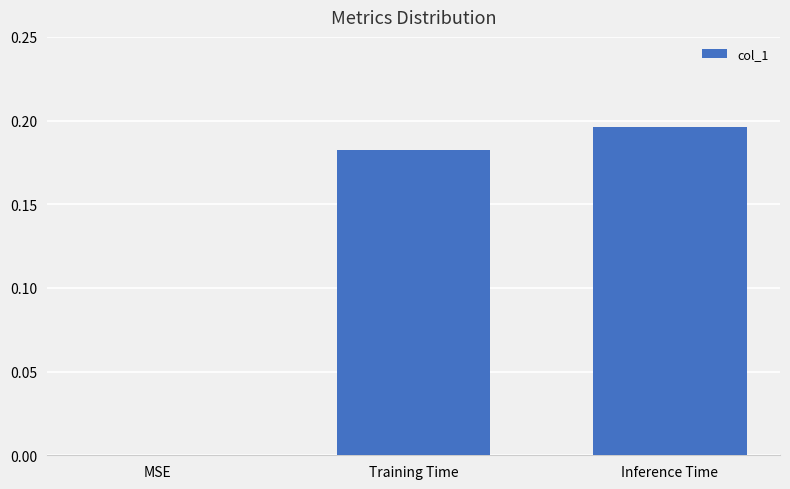

Is it true that the value at Training Time is 0.3?

False